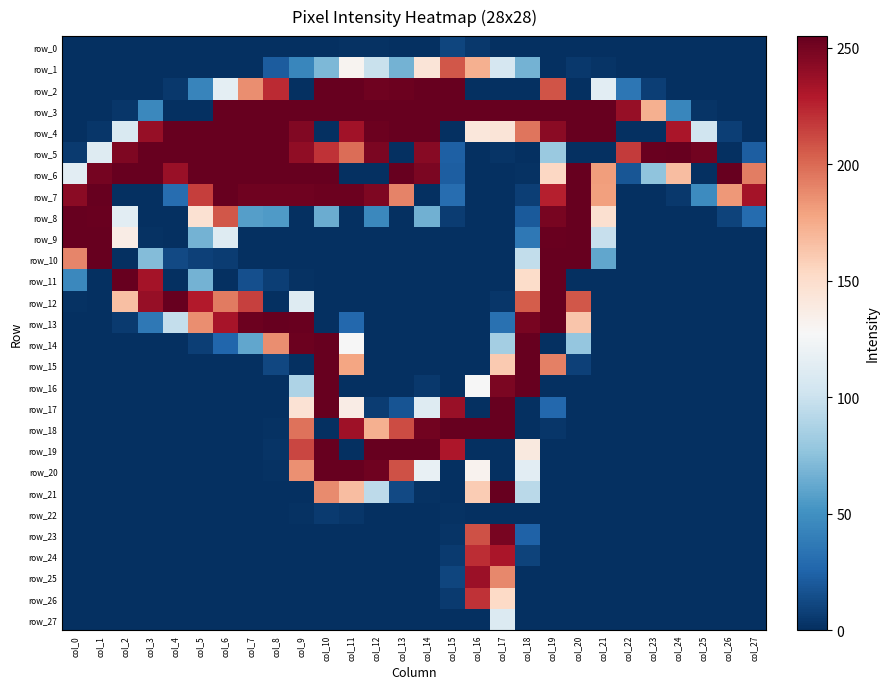

What is the average value of the row_9 series?

52